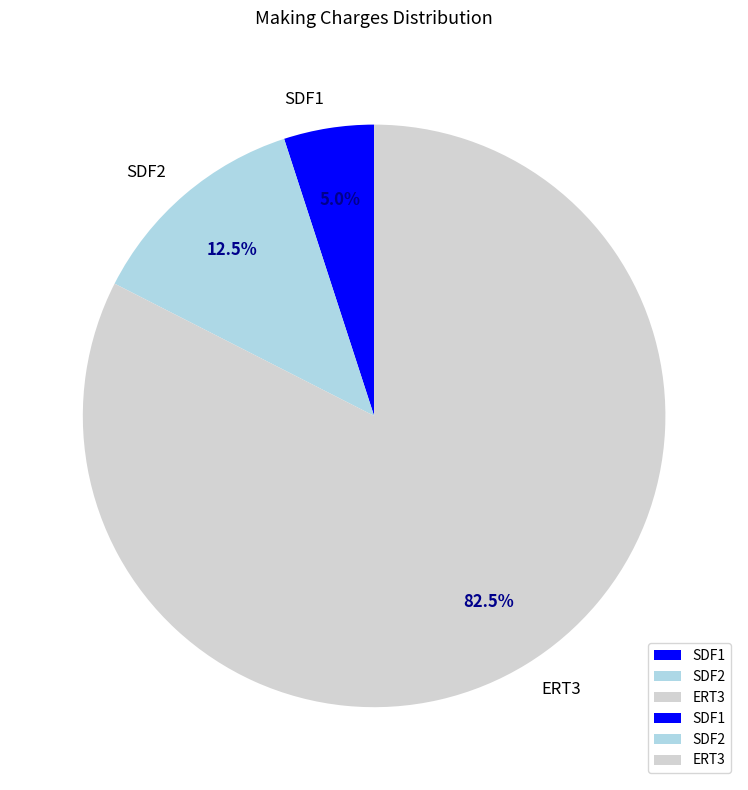

Rank the categories by value from lowest to highest.

SDF1, SDF2, ERT3